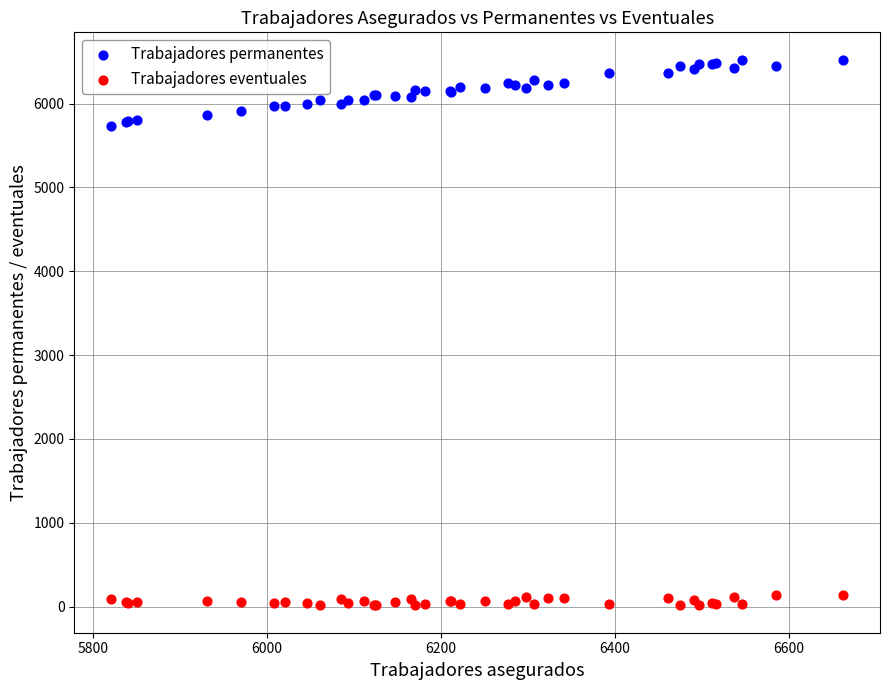

Which series reaches the minimum Y coordinate?

Trabajadores eventuales